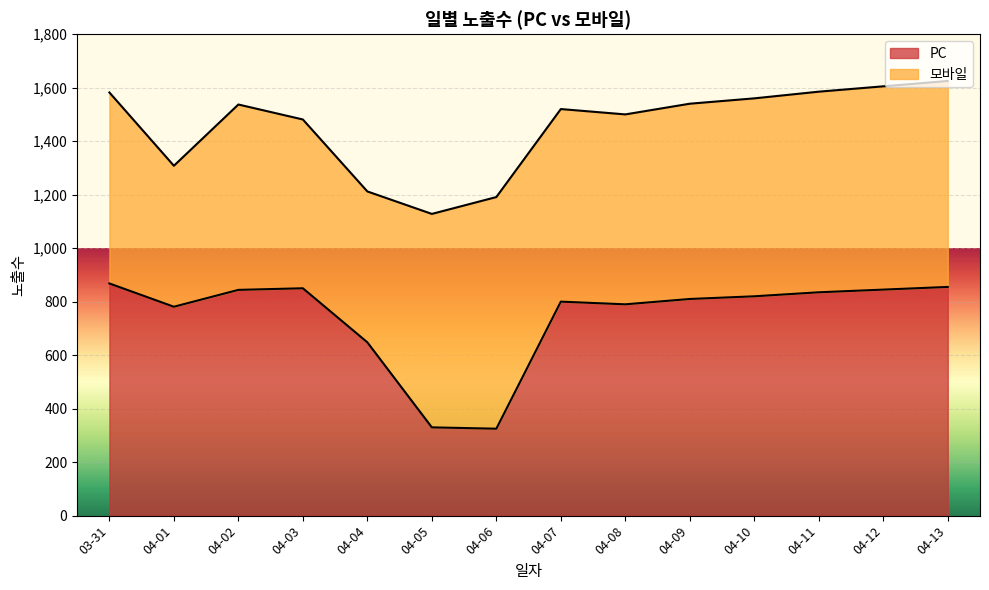

Approximately how many times larger is the value at 04-02 compared to 04-04?

1.3